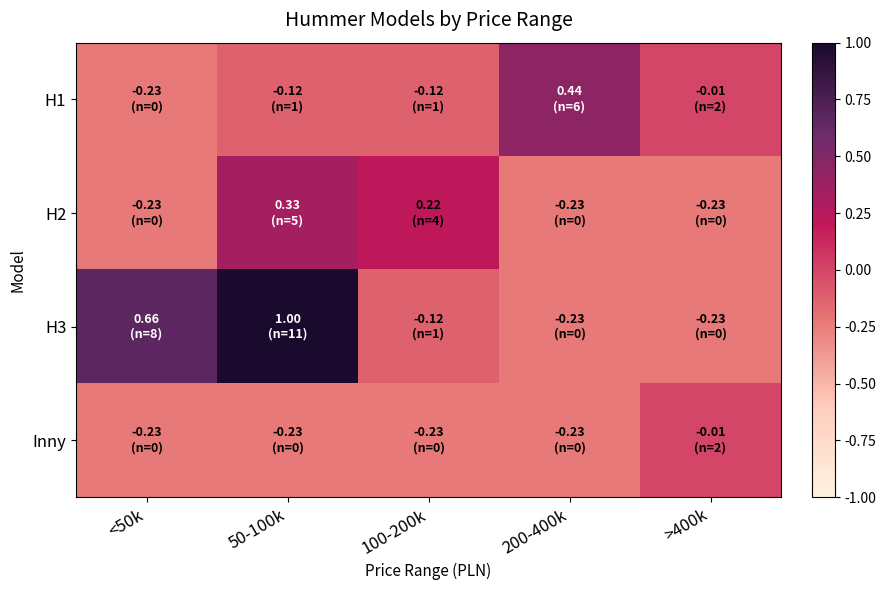

What is the difference between the highest and lowest values at 200-400k?

0.7